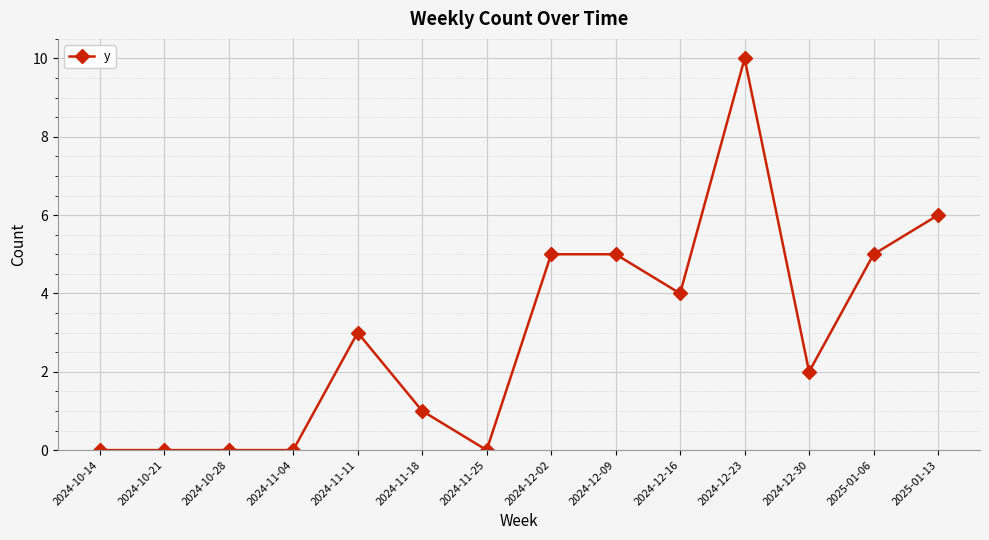

What is the difference between the values at 2024-11-18 and 2024-12-30?

1